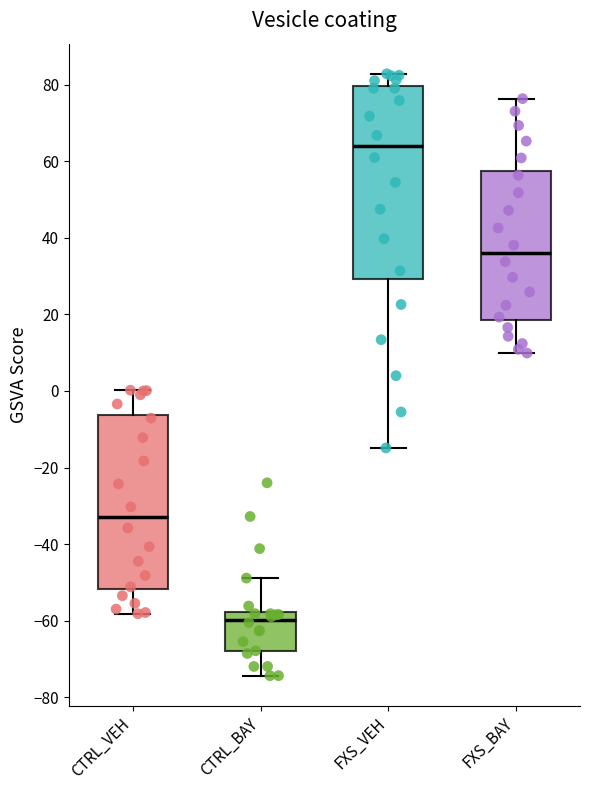

Where is the upper edge of the box for FXS_BAY on the y-axis? The values are not printed on the chart, so give them approximately, as read against the axis.

58